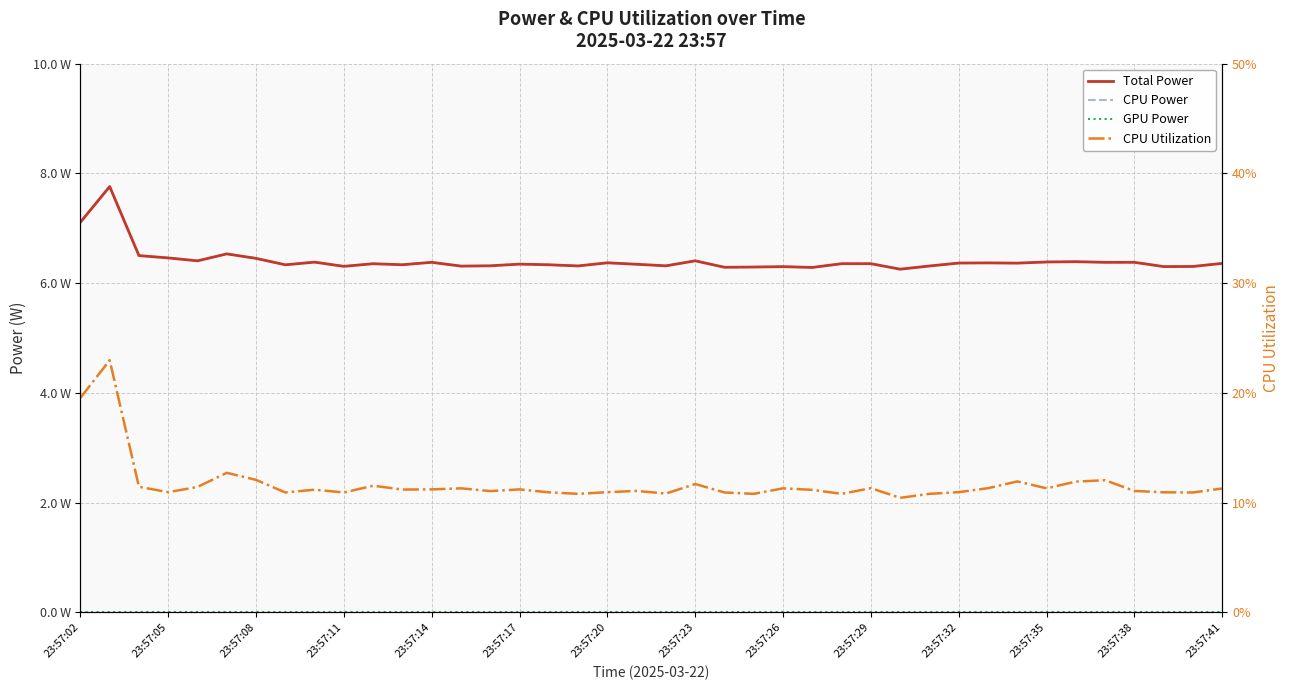

True or false: Total Power has a value of 2.1 at 23:57:23.

False